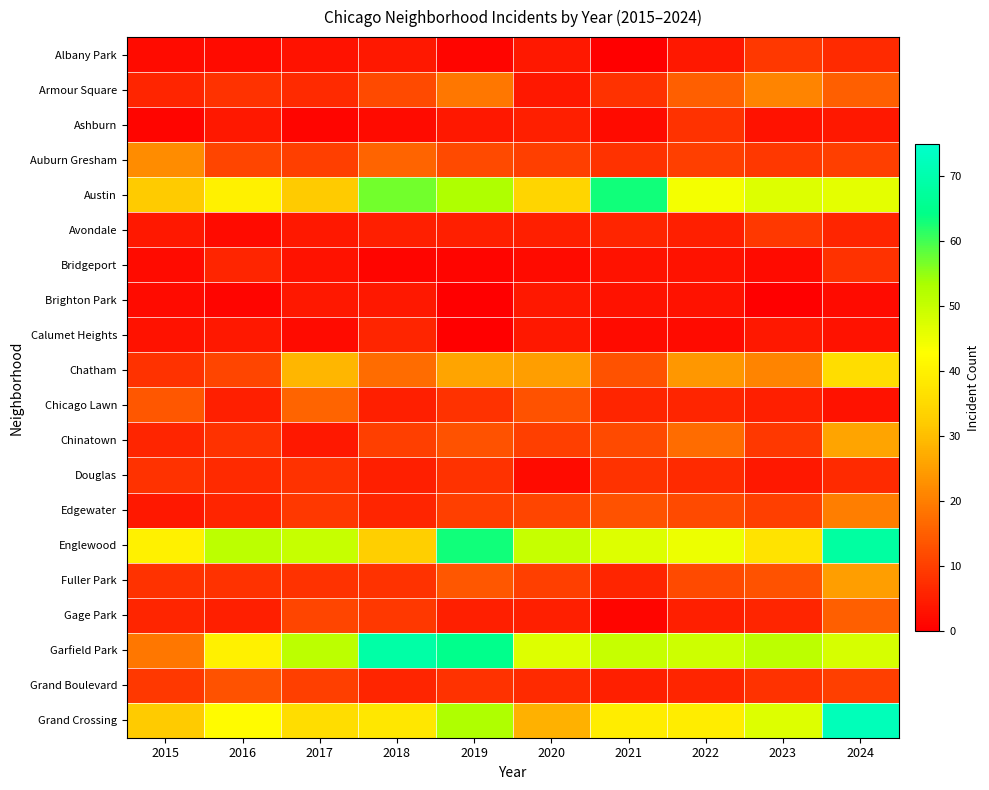

Which label corresponds to the smallest value in the chart?

2021